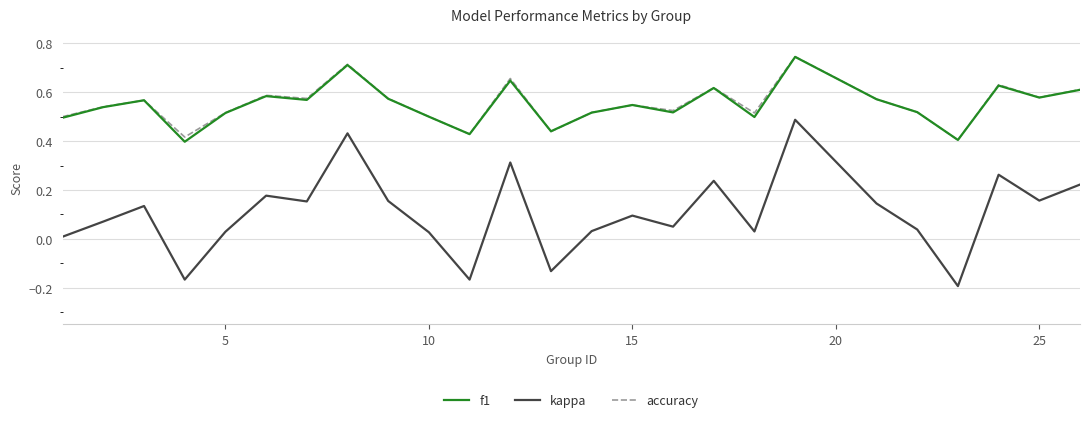

Which series has the largest range (max minus min)?

kappa